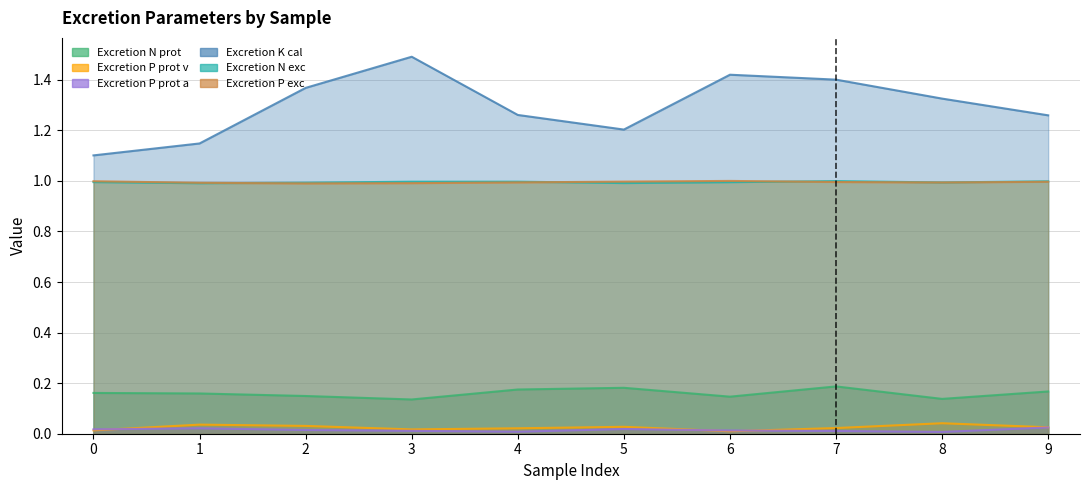

Where is Excretion P prot a nearest to the value 0?

8